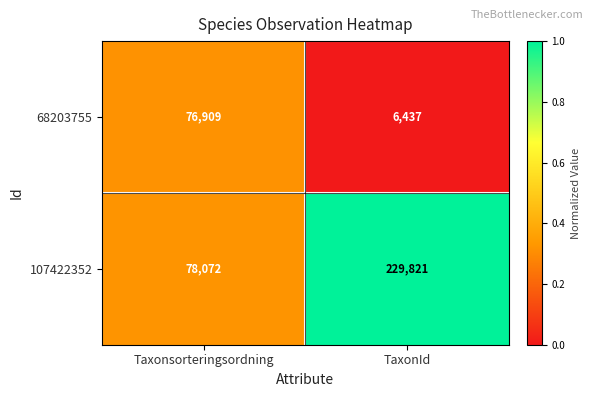

What is the difference between the highest and lowest values at Taxonsorteringsordning?

1163